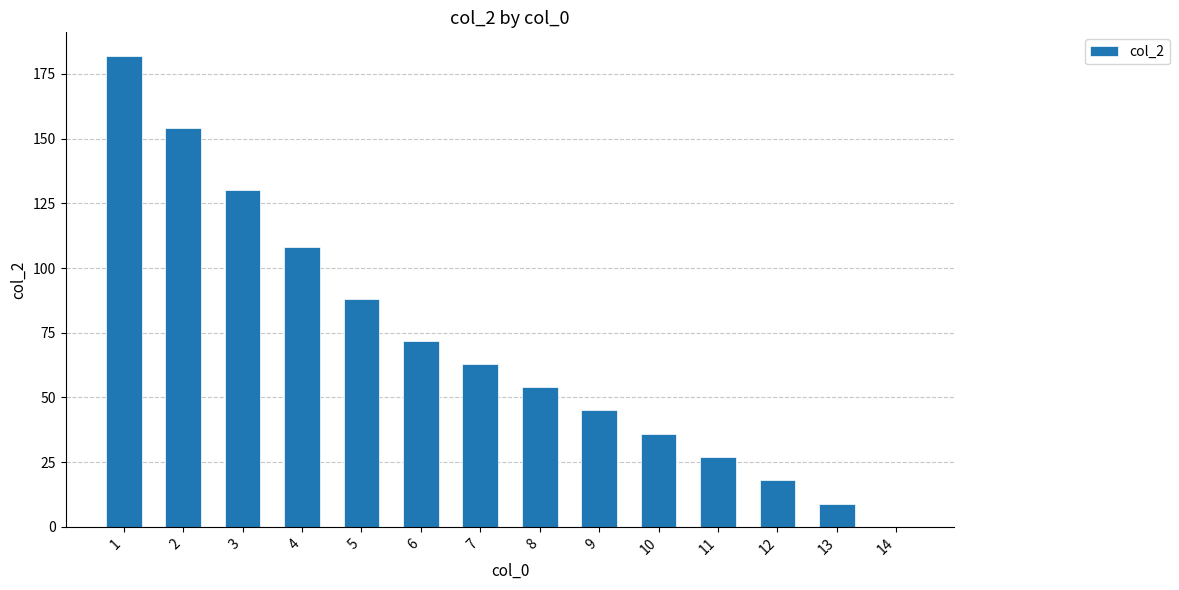

What is the change in value from 1 to 13?

-173